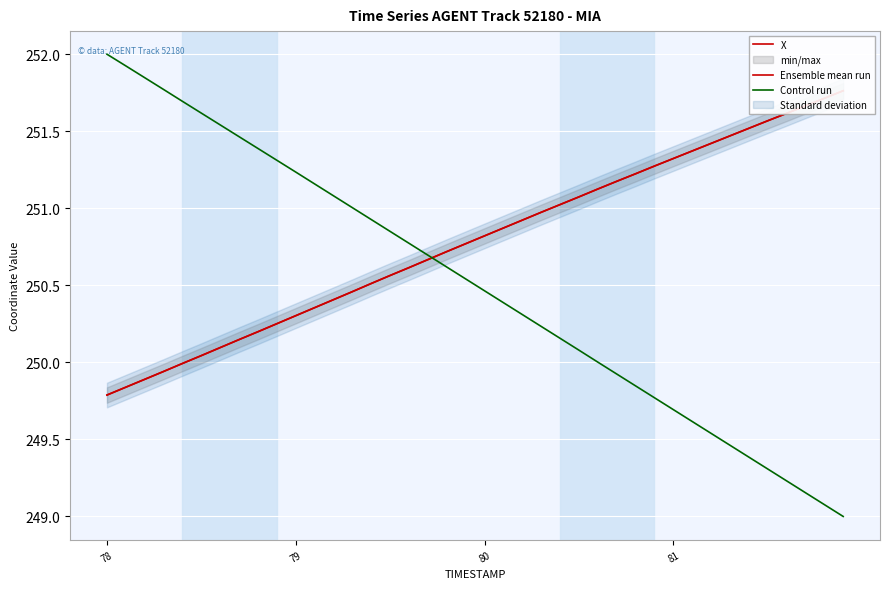

Is this an area chart (filled region under the line)?

No